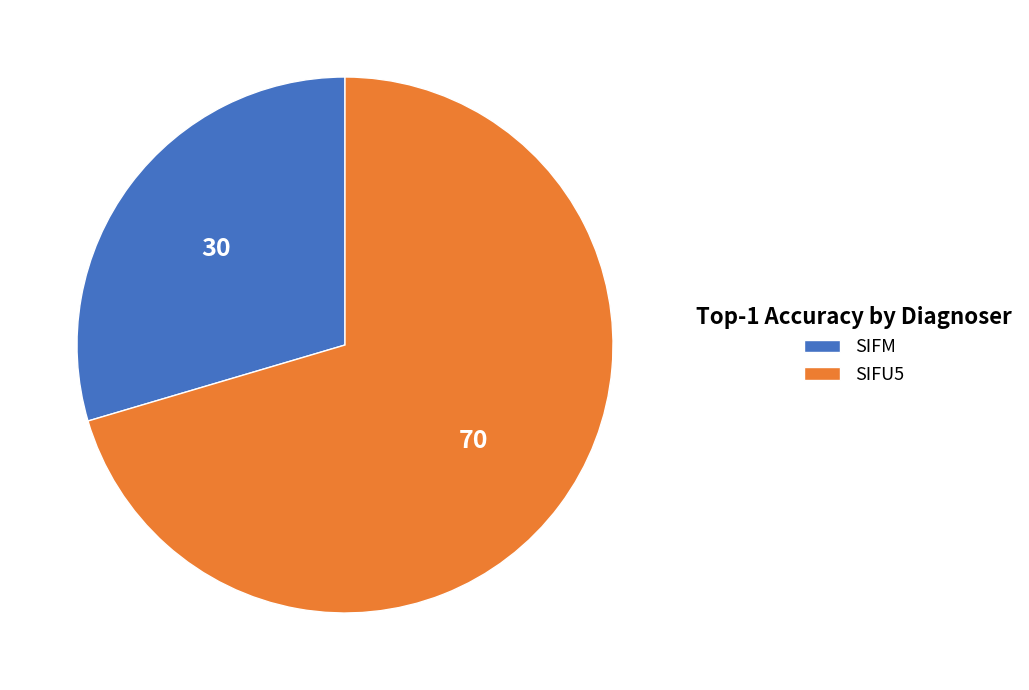

How many segments does this pie chart have?

2